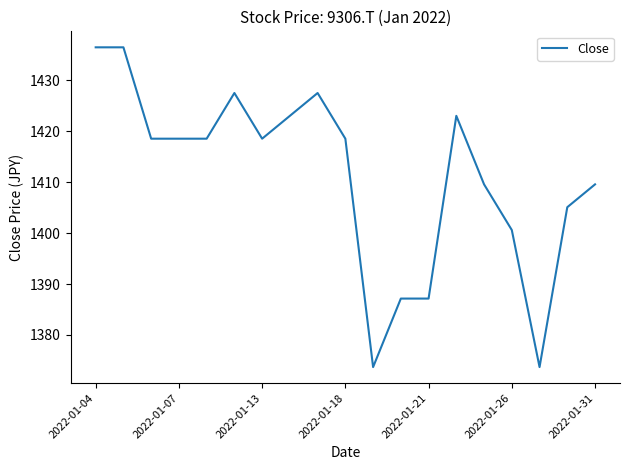

What is the greatest value displayed?

1436.5